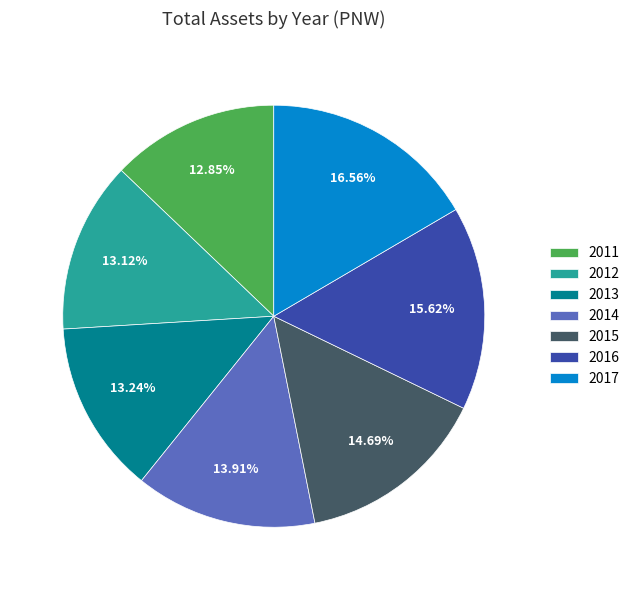

Does any single category account for the majority?

No